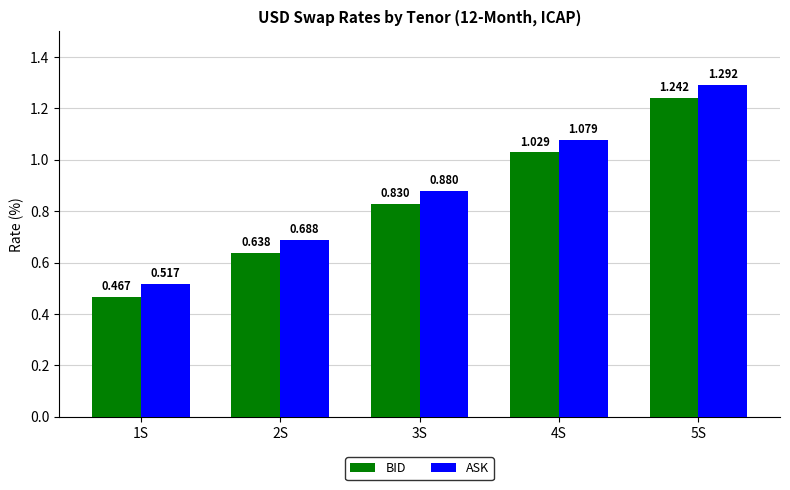

At which category is the sum across all series the highest?

5S